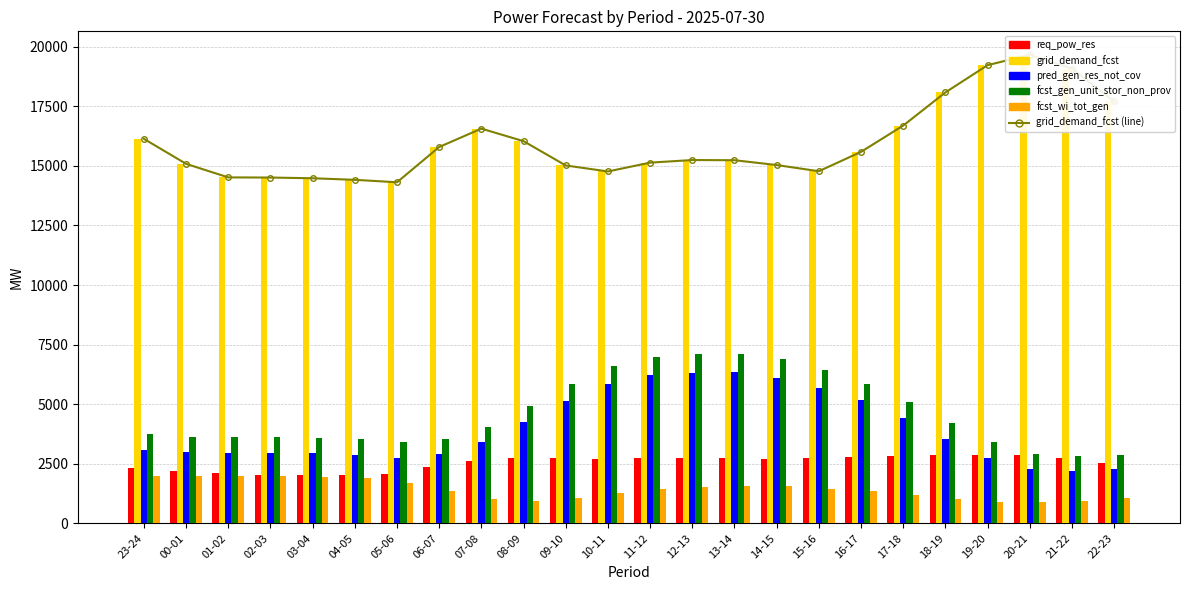

Rank the categories by pred_gen_res_not_cov value from lowest to highest.

21-22, 20-21, 22-23, 19-20, 05-06, 04-05, 06-07, 03-04, 02-03, 01-02, 00-01, 23-24, 07-08, 18-19, 08-09, 17-18, 09-10, 16-17, 15-16, 10-11, 14-15, 11-12, 12-13, 13-14